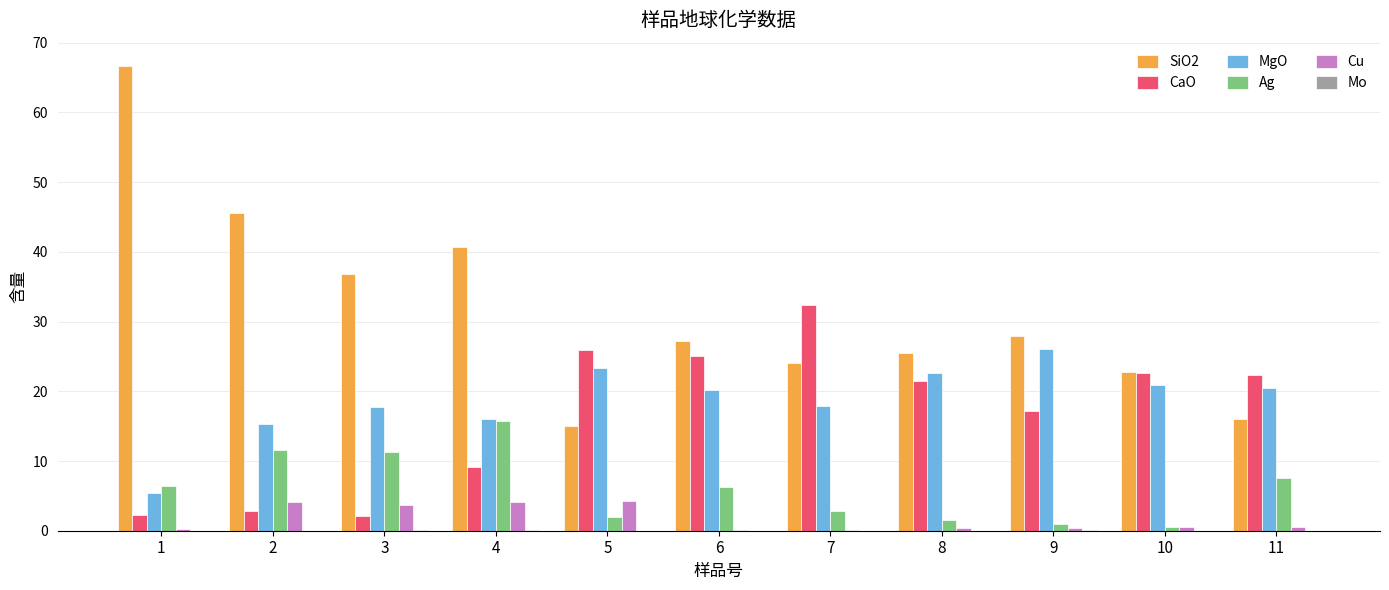

Is the value of Ag at 4 greater than the value of CaO at 7?

No